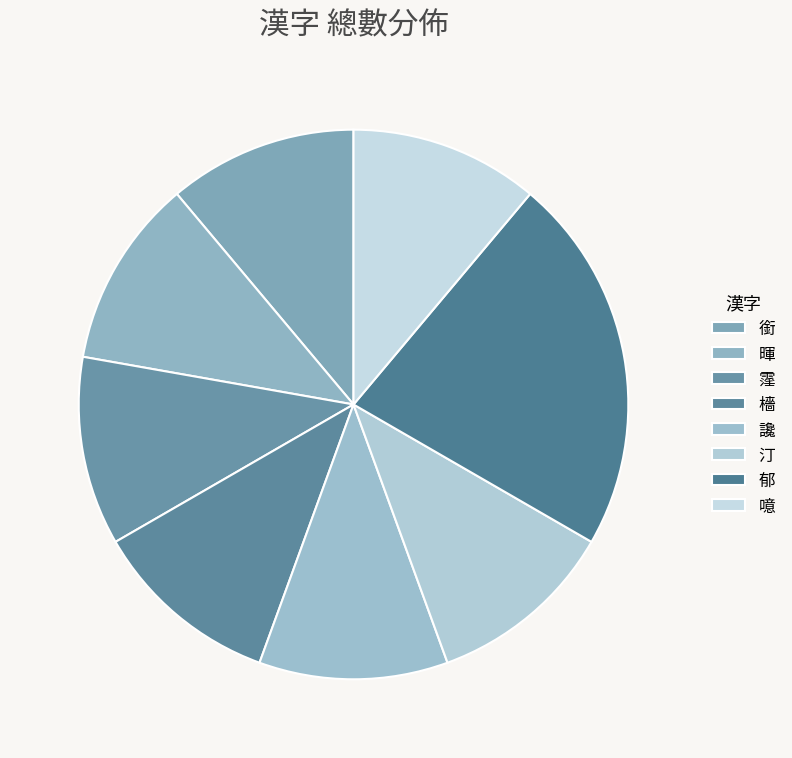

Count the number of slices in the pie.

8